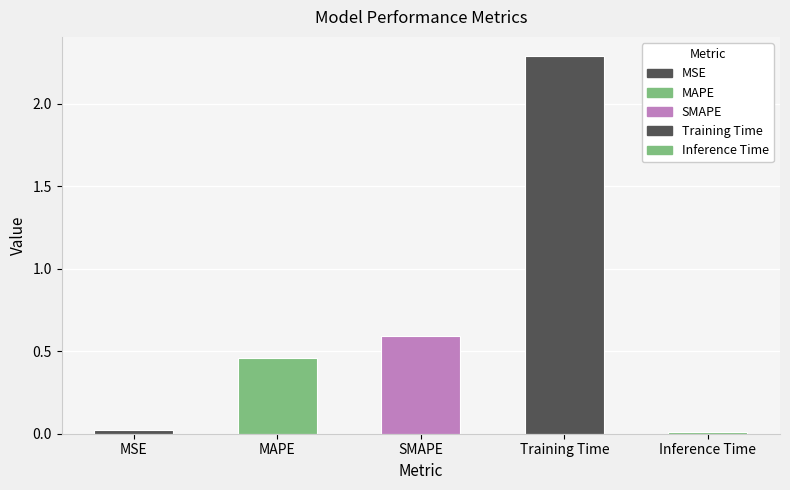

How many categories are shown in the chart?

5